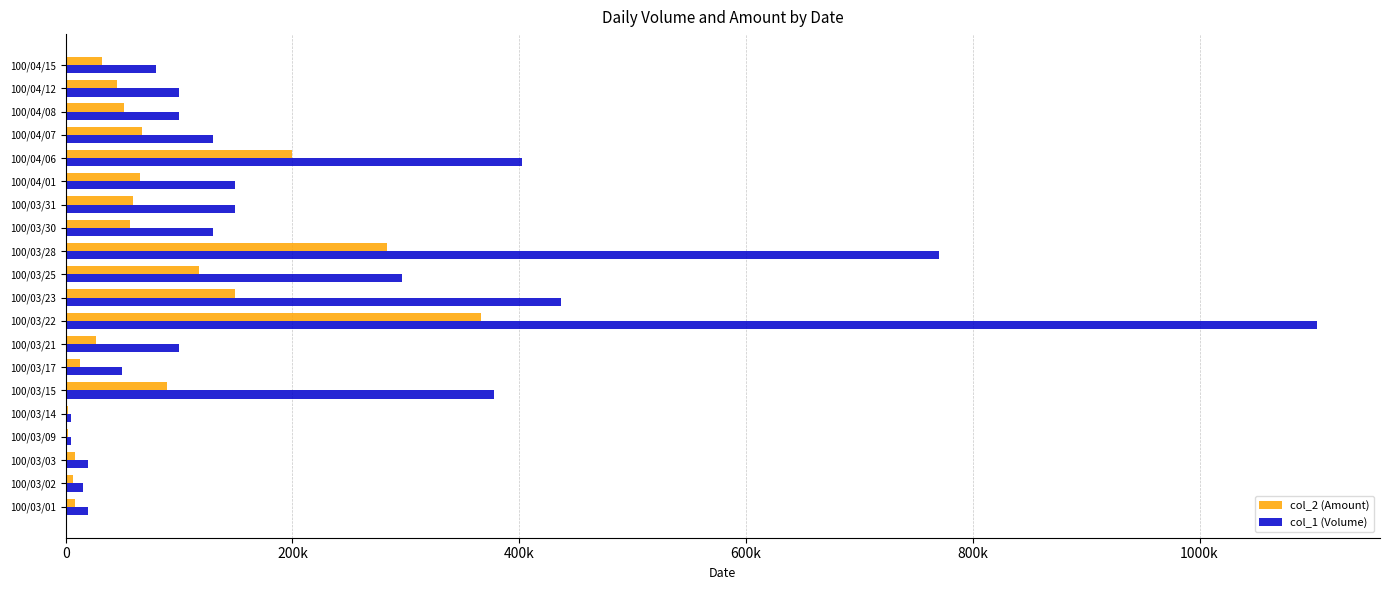

What are all the series names shown in the legend?

col_2 (Amount), col_1 (Volume)